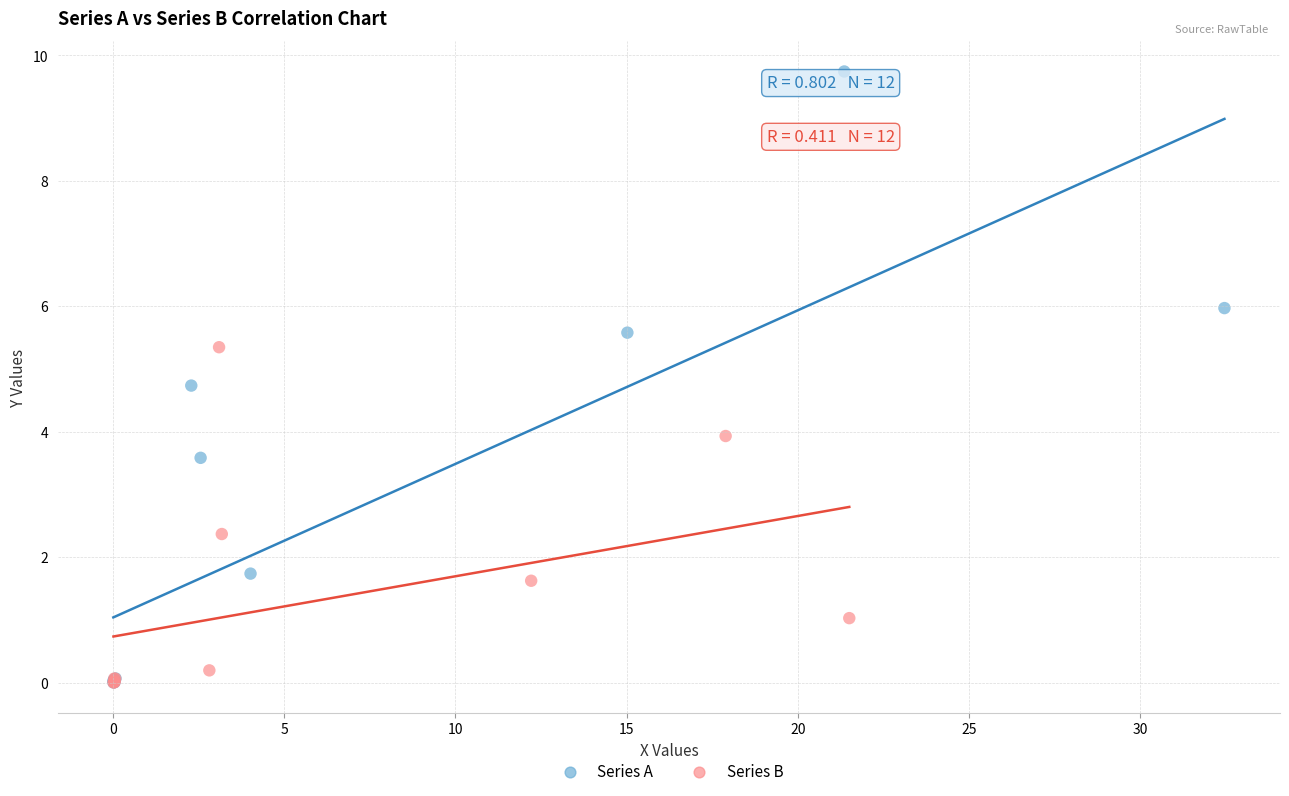

Which series has the widest spread of Y values?

Series A